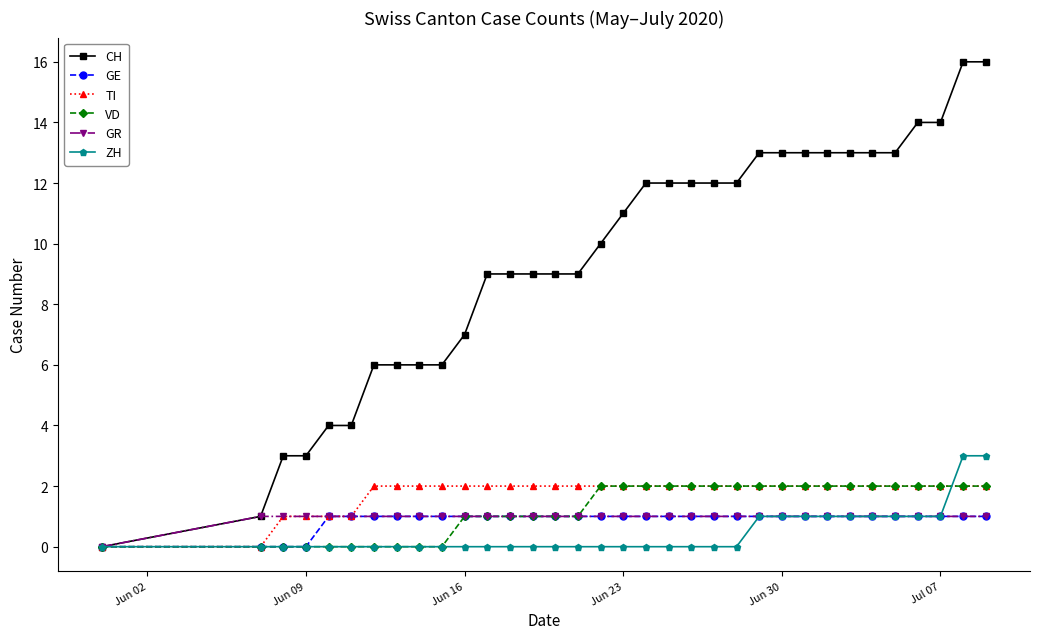

Reading right to left, extract all data points from this chart.

CH: 16	16	14	14	13	13	13	13	13	13	13	12	12	12	12	12	11	10	9	9	9	9	9	7	6	6	6	6	4	4	3	3	1	0
GE: 1	1	1	1	1	1	1	1	1	1	1	1	1	1	1	1	1	1	1	1	1	1	1	1	1	1	1	1	1	1	0	0	0	0
TI: 2	2	2	2	2	2	2	2	2	2	2	2	2	2	2	2	2	2	2	2	2	2	2	2	2	2	2	2	1	1	1	1	0	0
VD: 2	2	2	2	2	2	2	2	2	2	2	2	2	2	2	2	2	2	1	1	1	1	1	1	0	0	0	0	0	0	0	0	0	0
GR: 1	1	1	1	1	1	1	1	1	1	1	1	1	1	1	1	1	1	1	1	1	1	1	1	1	1	1	1	1	1	1	1	1	0
ZH: 3	3	1	1	1	1	1	1	1	1	1	0	0	0	0	0	0	0	0	0	0	0	0	0	0	0	0	0	0	0	0	0	0	0